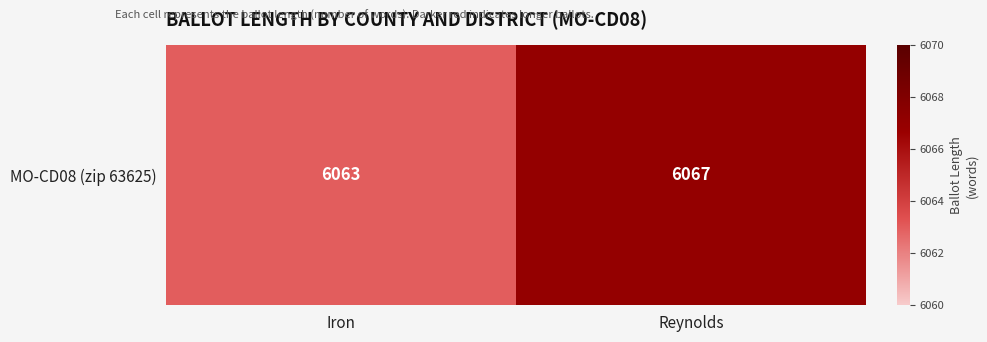

What is the change in value from Iron to Reynolds?

+4